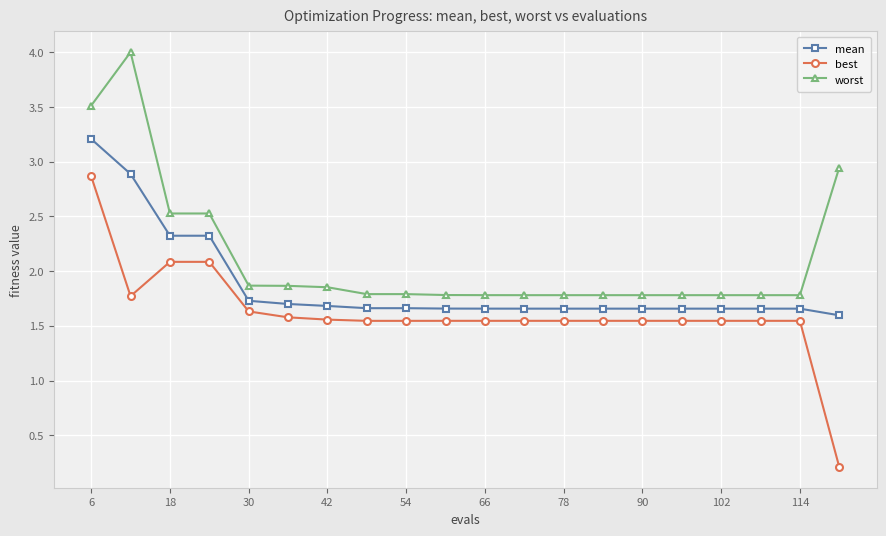

True or false: mean and best intersect in this chart.

False